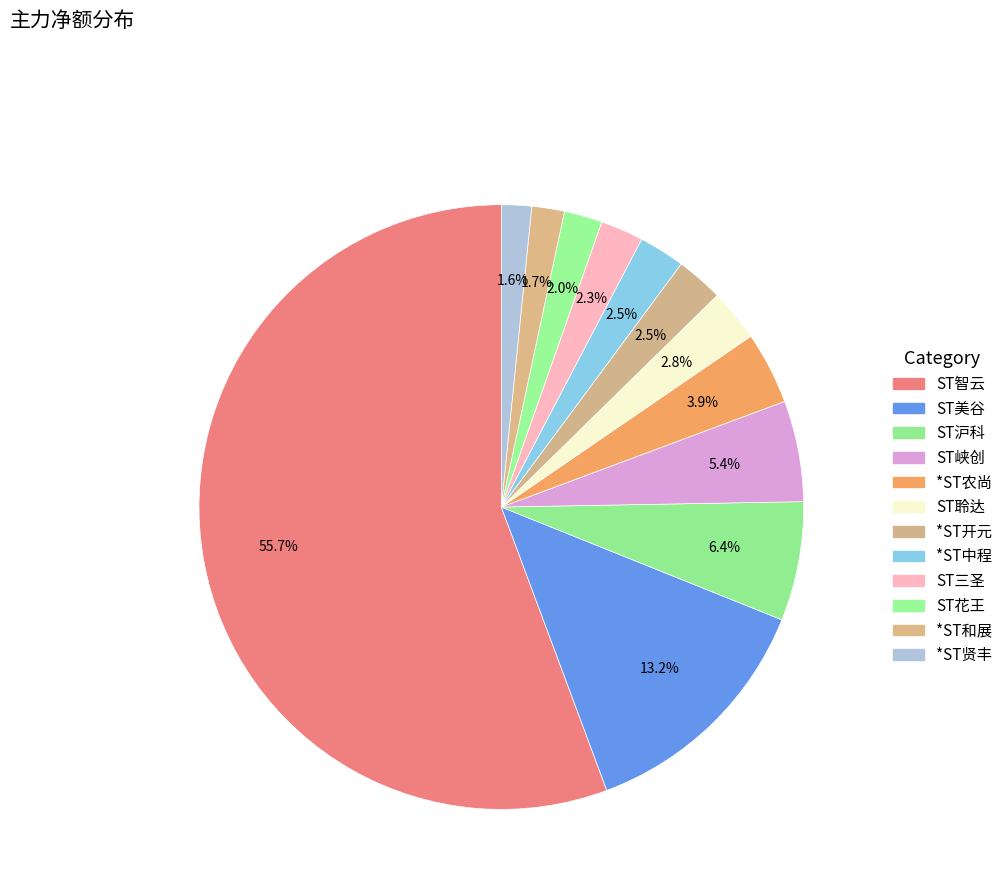

How many slices are in this pie chart?

12